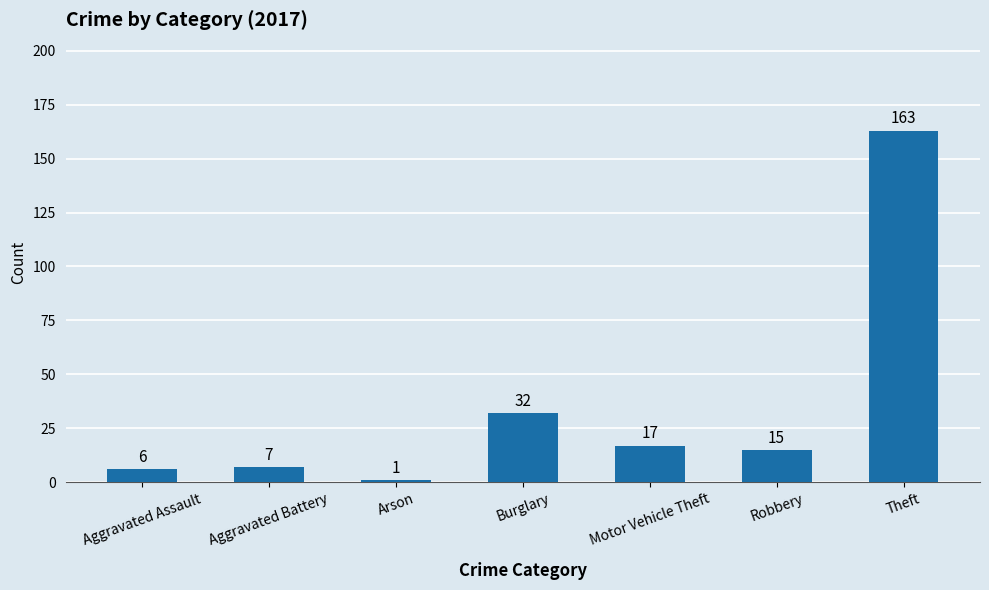

How many bars are there in total?

7